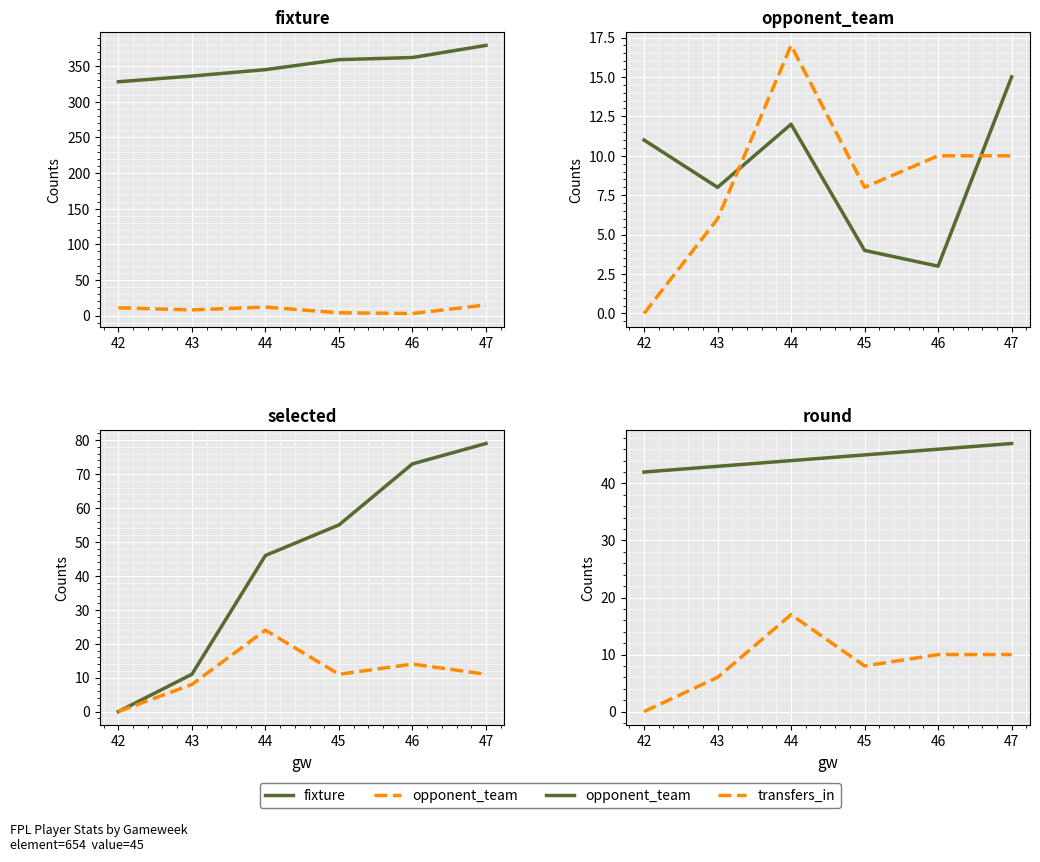

True or false: transfers_in has a value of 3 at 43.

False